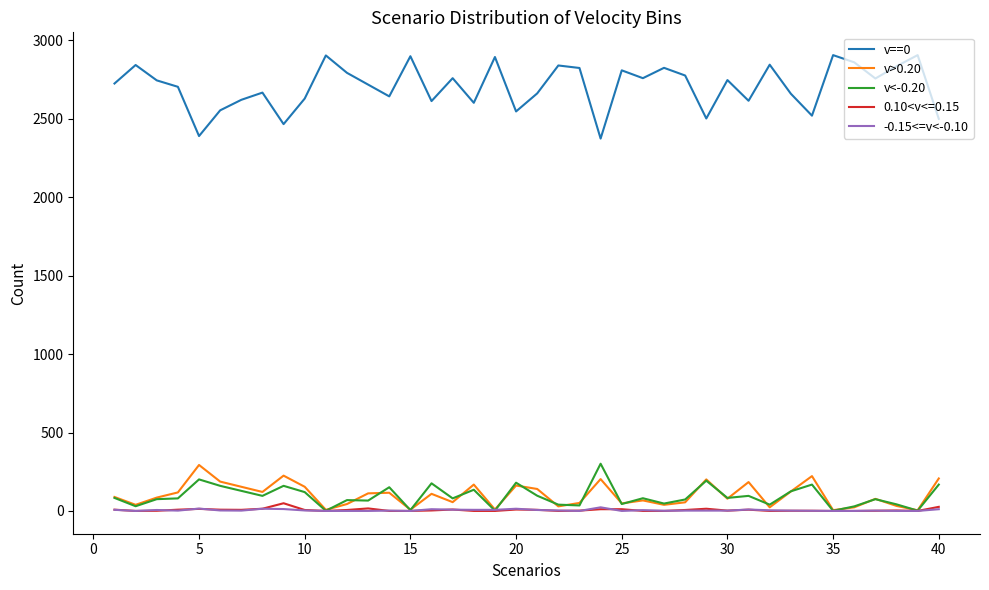

What is the difference between the second highest and minimum values in the v==0 series?

532